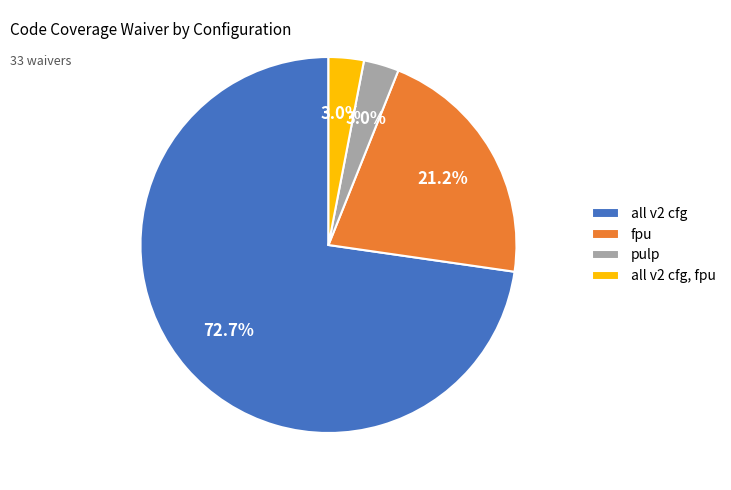

Approximately how many times larger is the value at all v2 cfg, fpu compared to pulp?

1.0